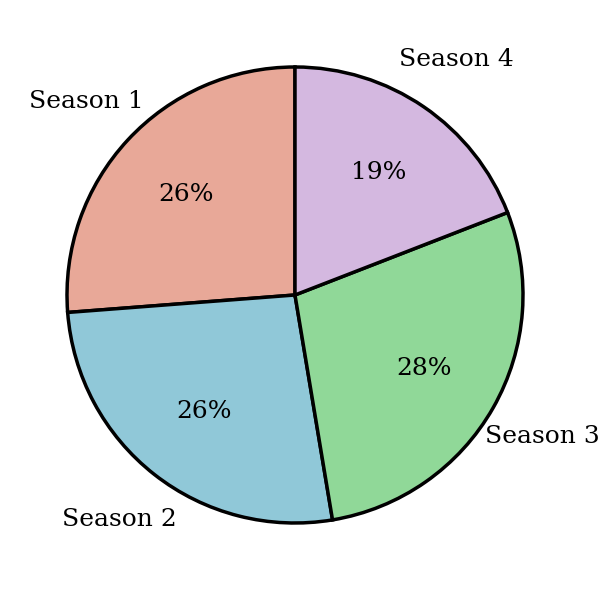

Does any single category account for the majority?

No